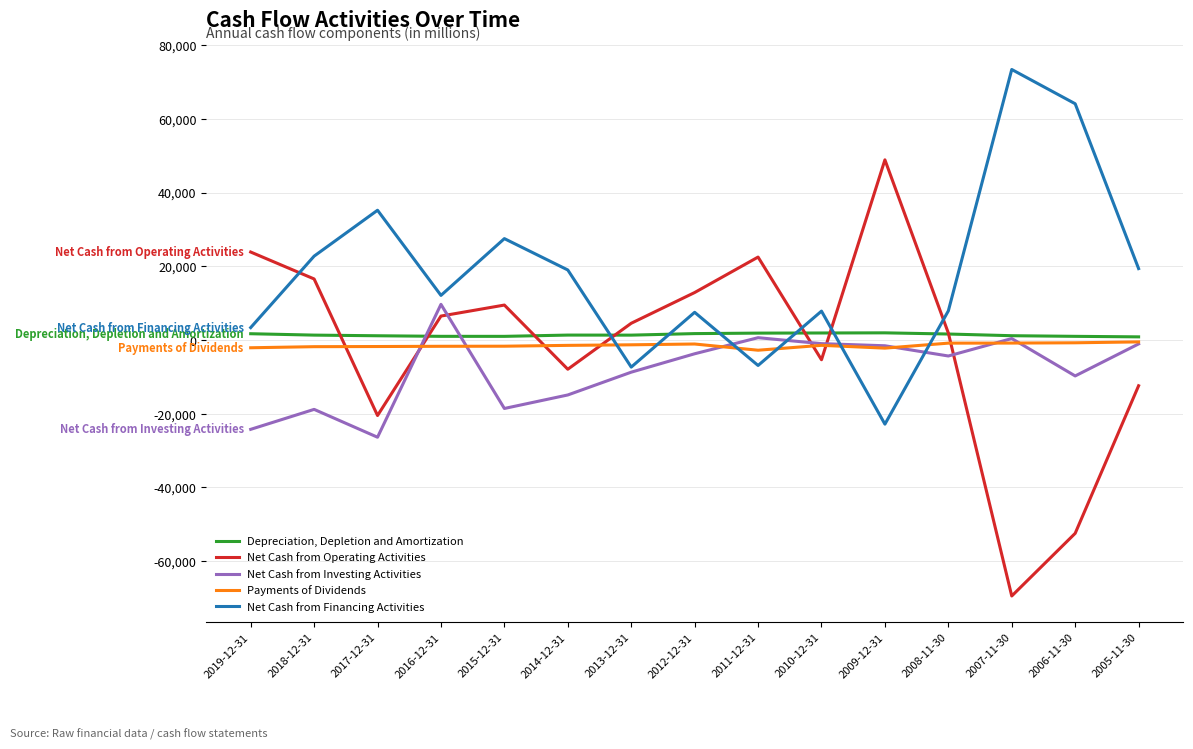

Which series has the largest range (max minus min)?

Net Cash from Operating Activities